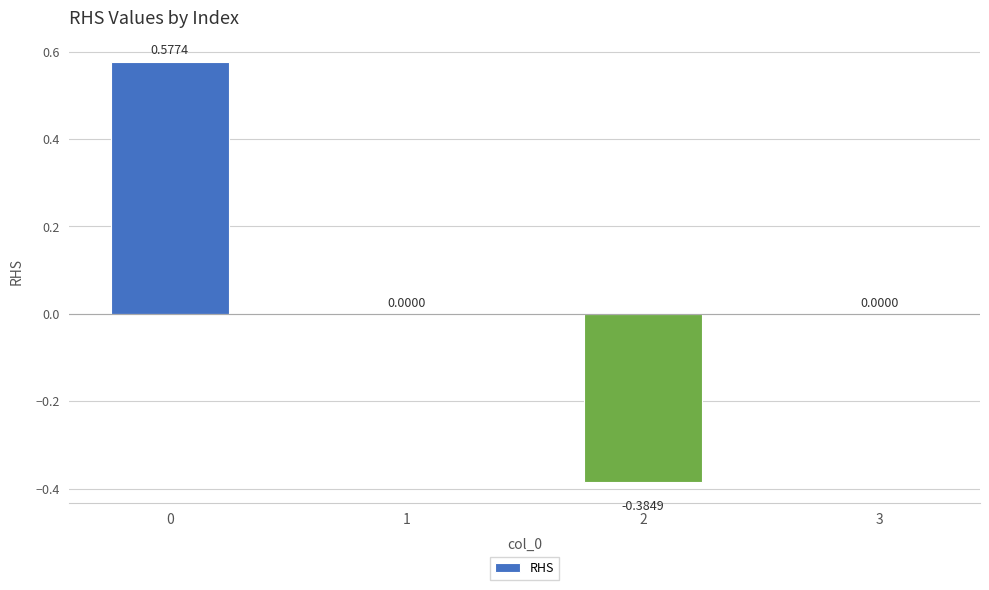

How many categories are shown in the chart?

4